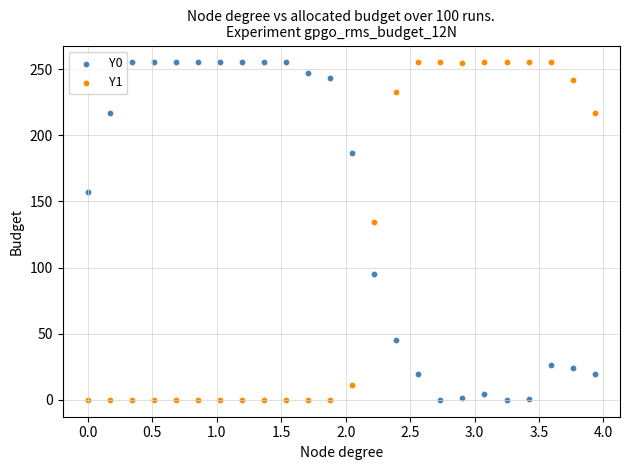

Across all series, what Y value is closest to 127?

134.4